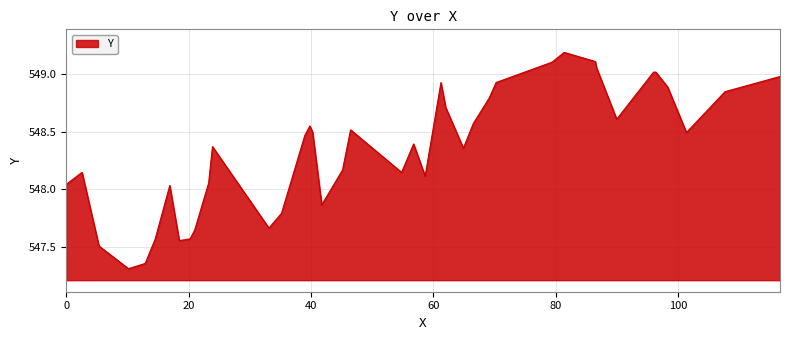

What is the minimum value shown in the chart?

547.3